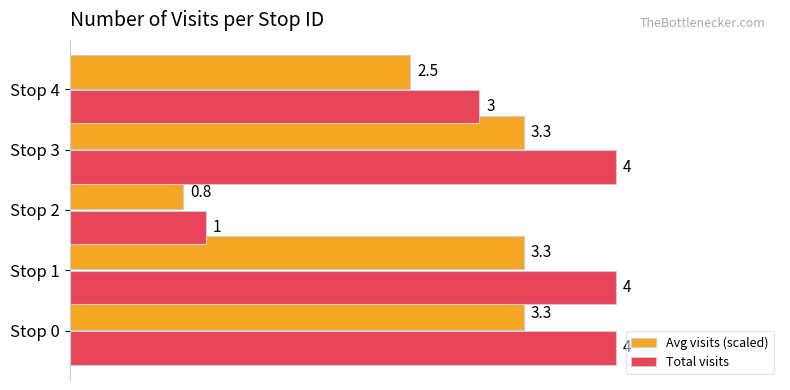

Which label corresponds to the smallest value in the chart?

Stop 2